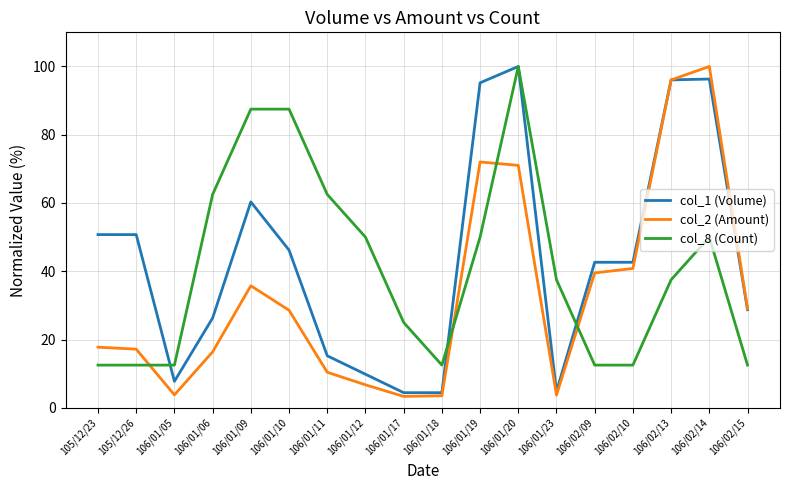

What is the approximate value of col_2 (Amount) at 106/02/13?

96.1